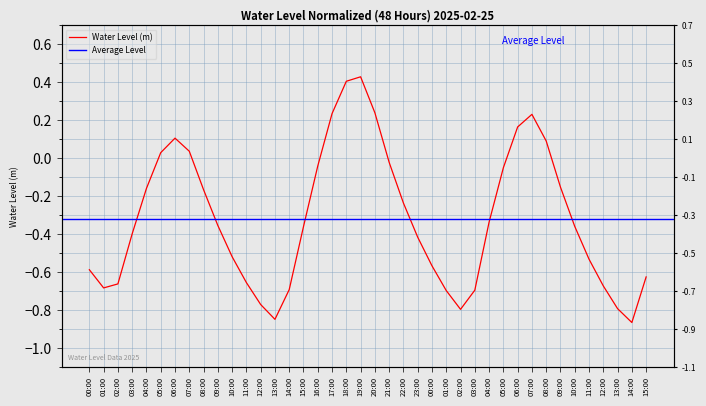

What is the sum of all values?

-12.7